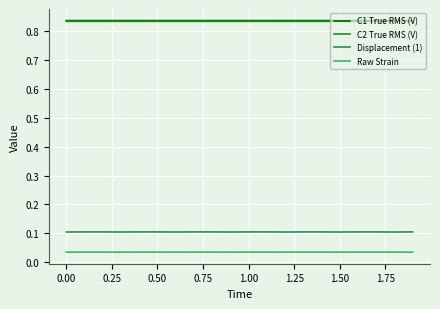

Which series has the widest spread of values?

Displacement (1)